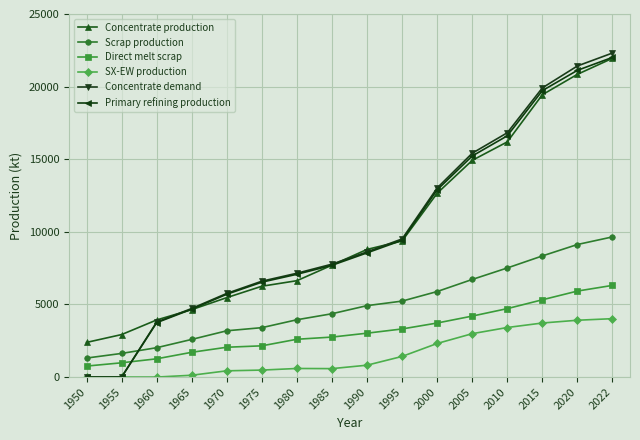

What is the value of the Scrap production point at the 1st from the left?

1308.7